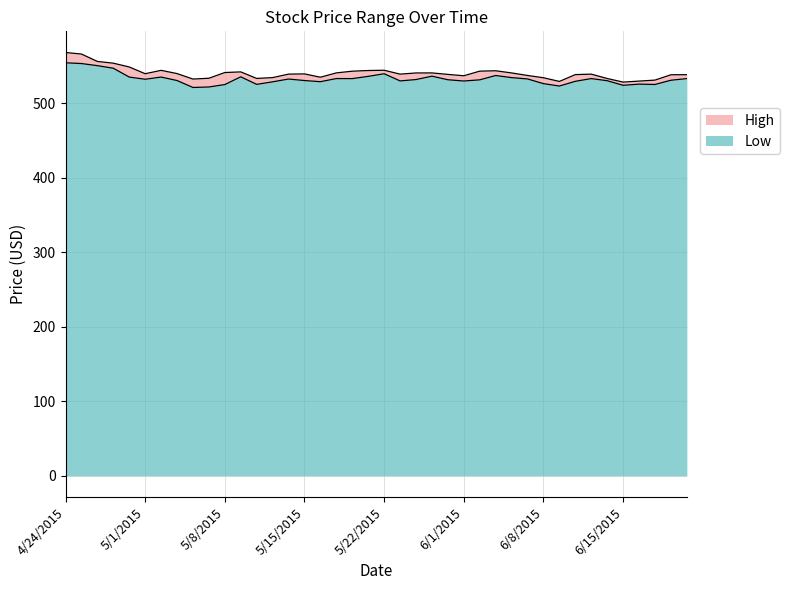

At which category is the sum across all series the highest?

4/24/2015